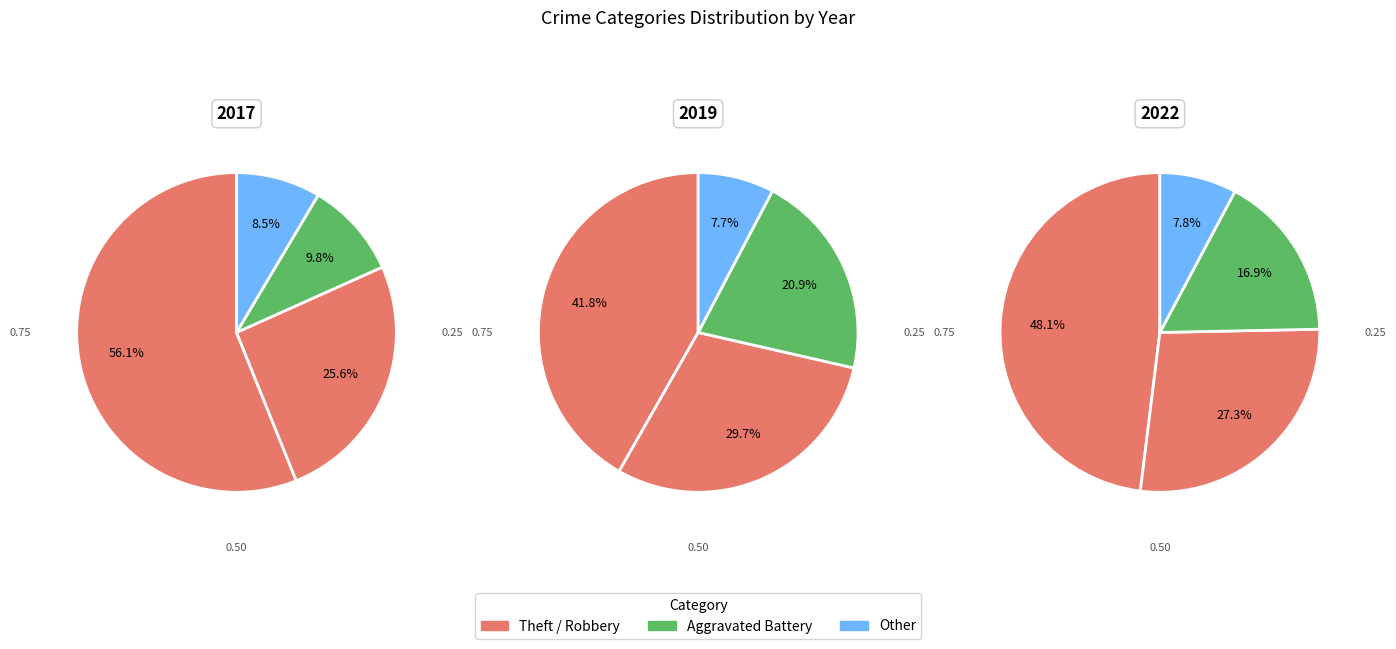

Does Aggravated Battery represent more than half of the total?

No